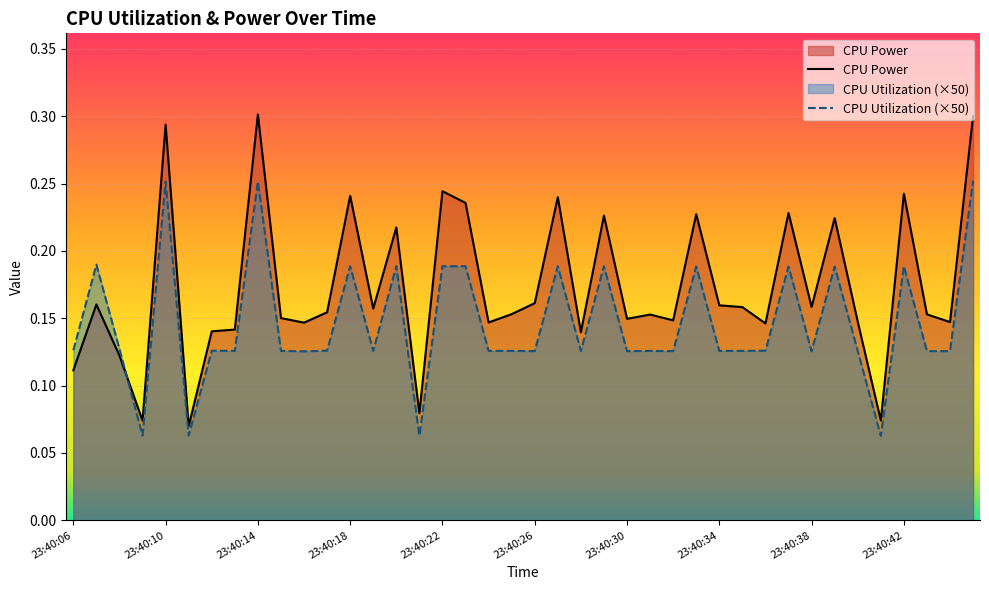

What is the value of the CPU Power point at the 33rd from the left?

0.2